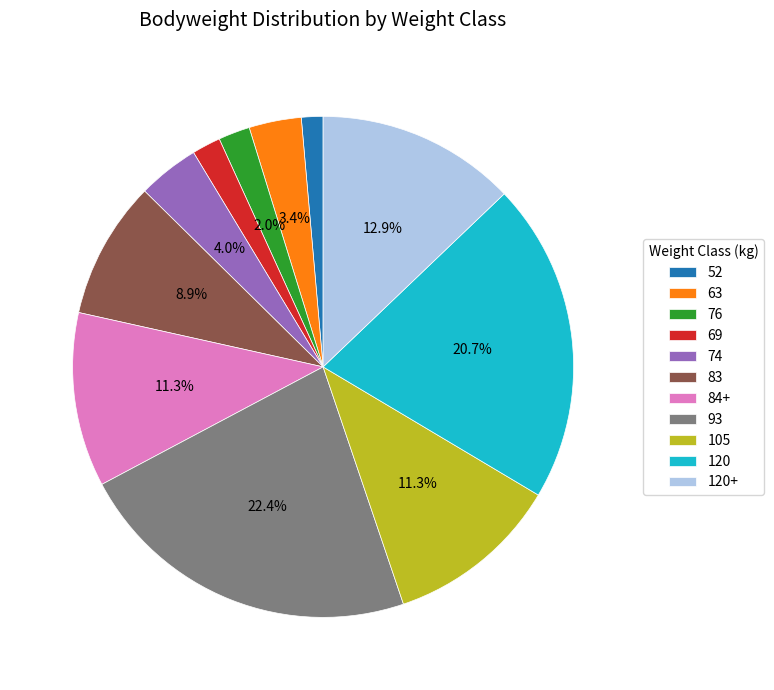

Count the number of slices in the pie.

11